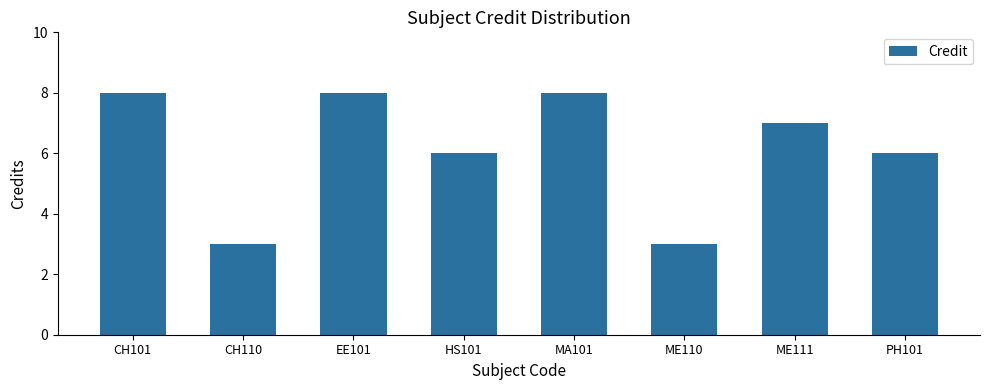

Approximately how many times larger is the value at CH101 compared to MA101?

1.0